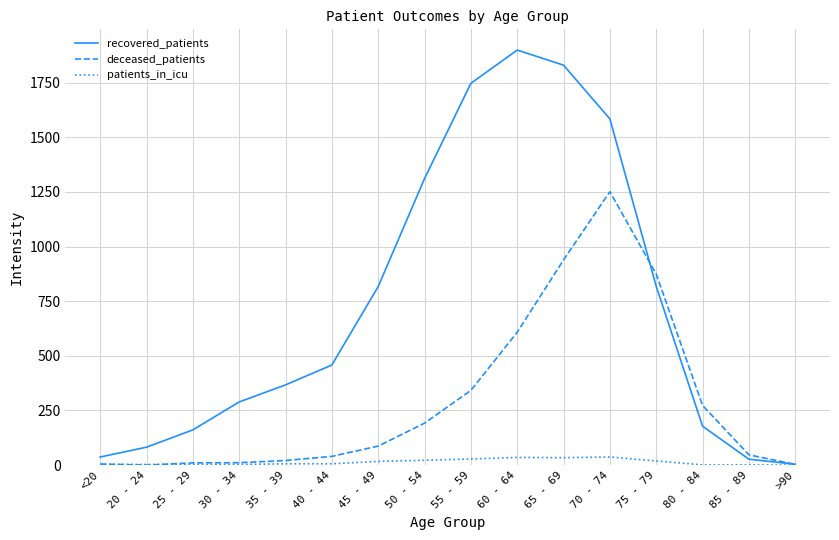

Is it true that recovered_patients equals 726 at 55 - 59?

False